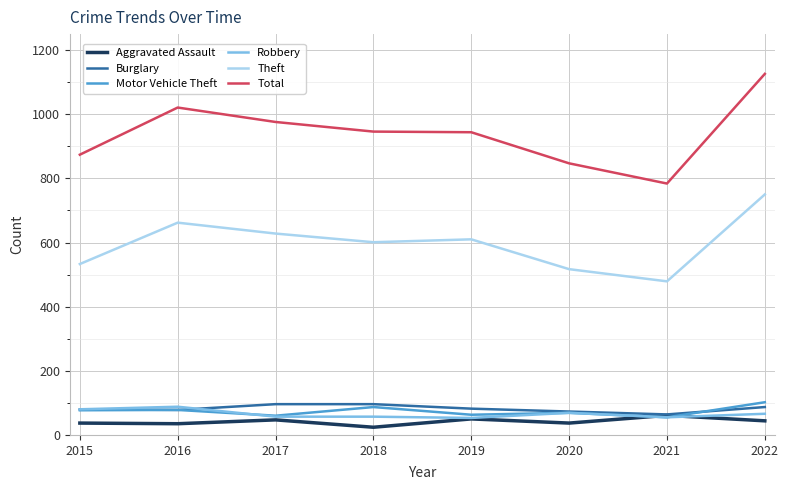

Count the number of data series in this chart.

6